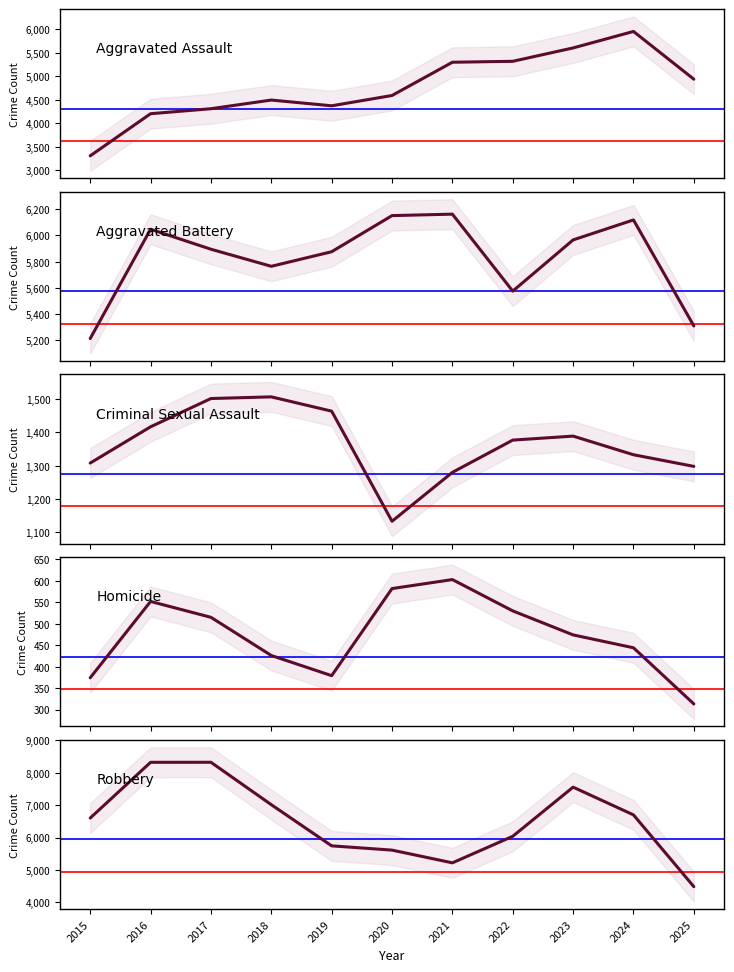

What is the value of the Homicide point at the 1st from the left?

374